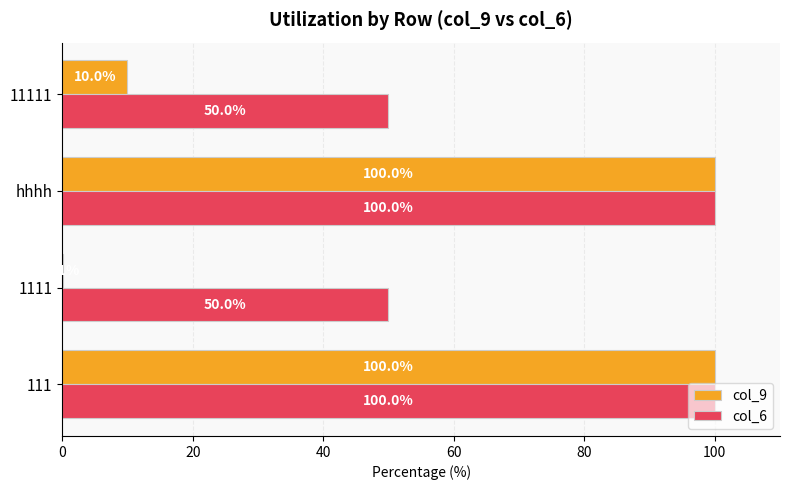

What is the sum of all col_6 values?

300.0